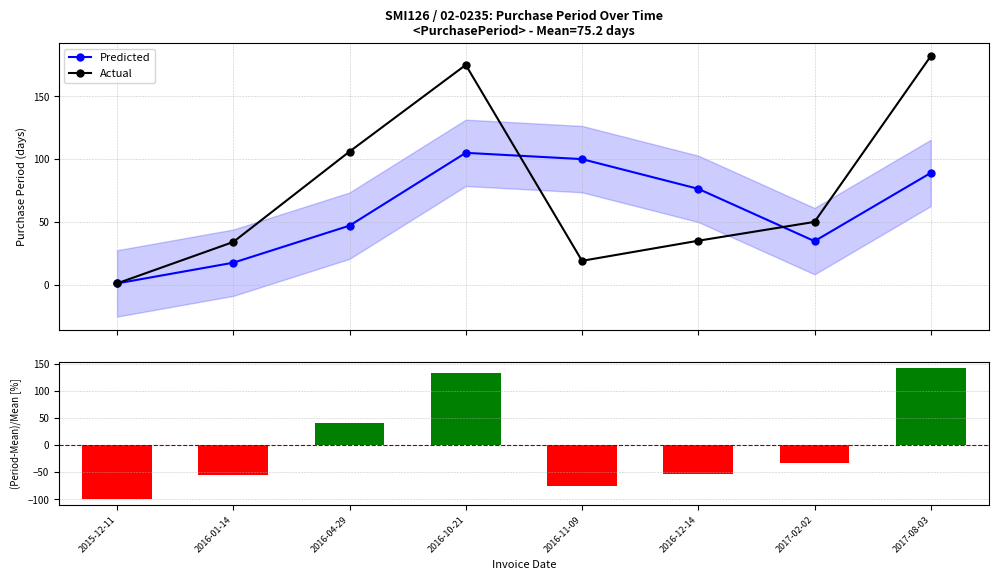

In Actual, how many points are lower than both neighbors (excluding endpoints)?

1